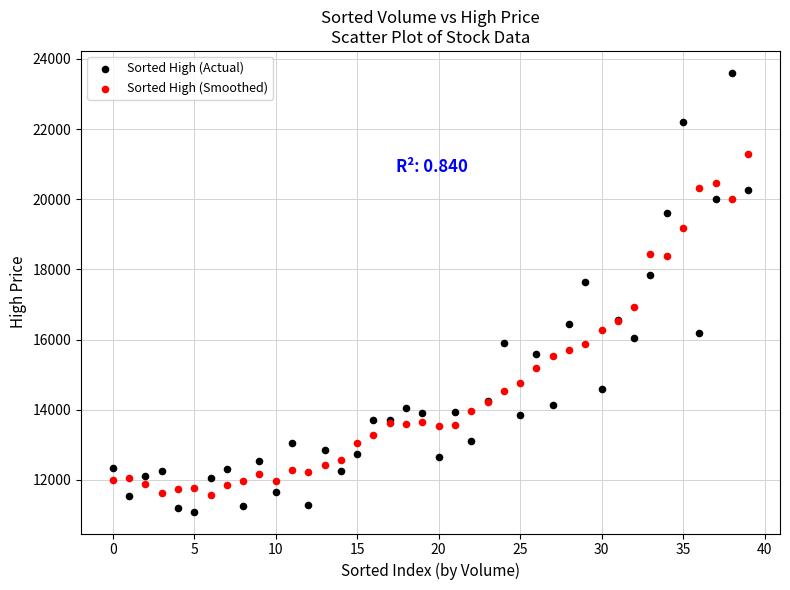

Which series reaches the maximum Y coordinate?

Sorted High (Actual)